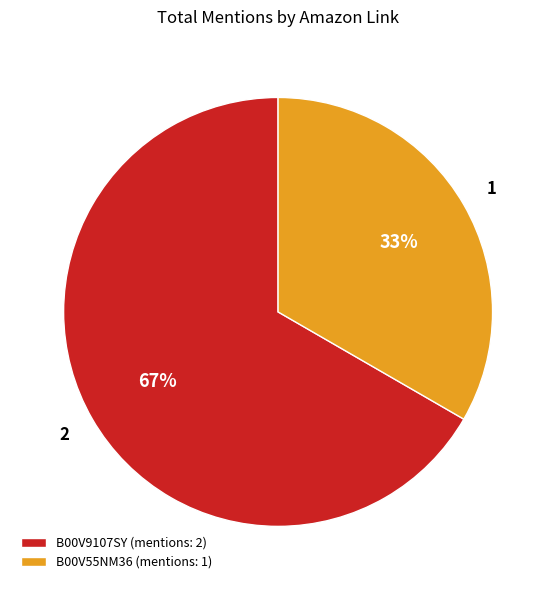

Do B00V9107SY (mentions: 2) and B00V55NM36 (mentions: 1) together represent more than half of the pie?

Yes